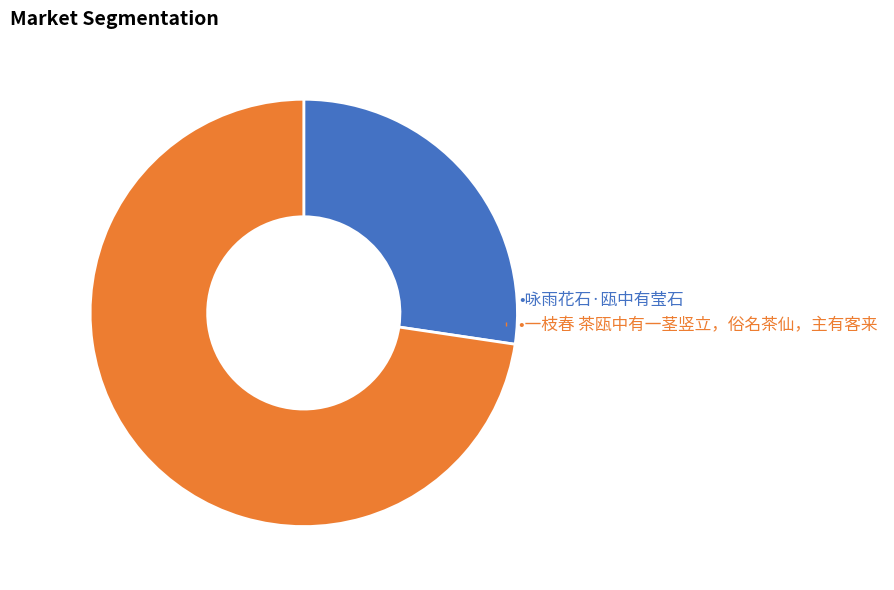

Does any single category account for the majority?

Yes